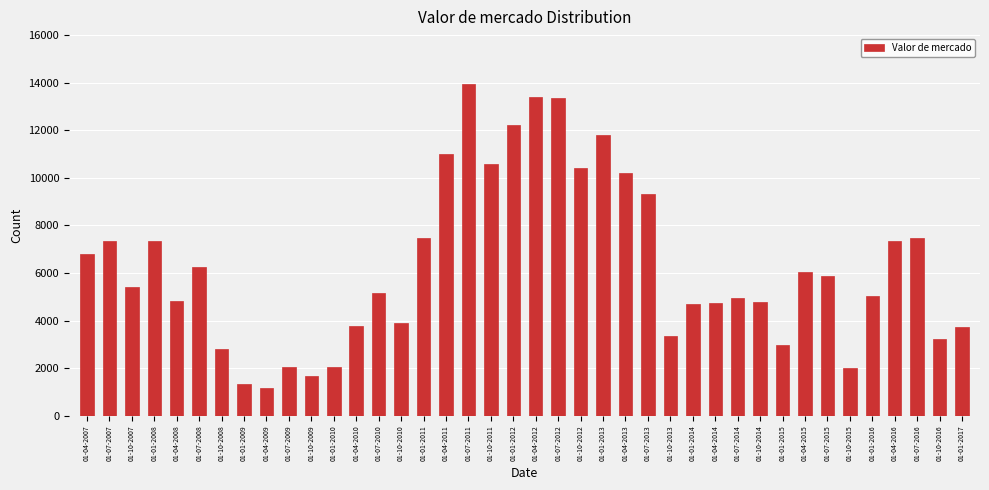

Is it true that the value at 01-07-2007 is 7335?

True